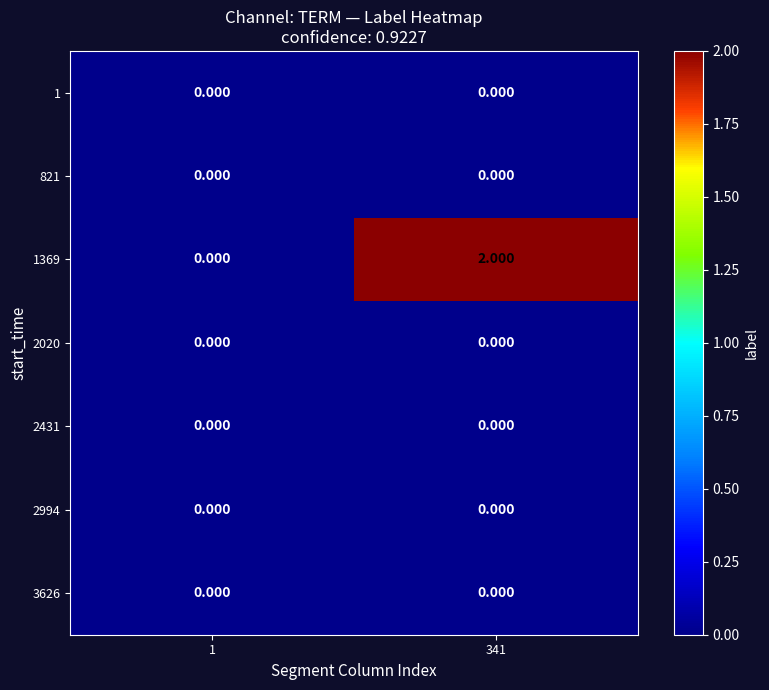

Count the number of categories in the chart.

2